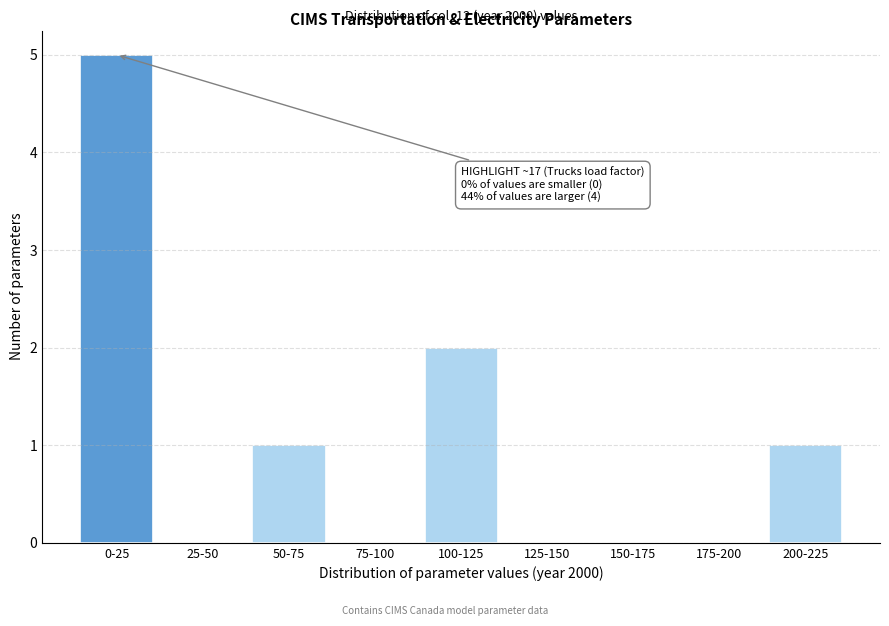

Reading left to right, extract all data points from this chart.

0-25=5	25-50=0	50-75=1	75-100=0	100-125=2	125-150=0	150-175=0	175-200=0	200-225=1